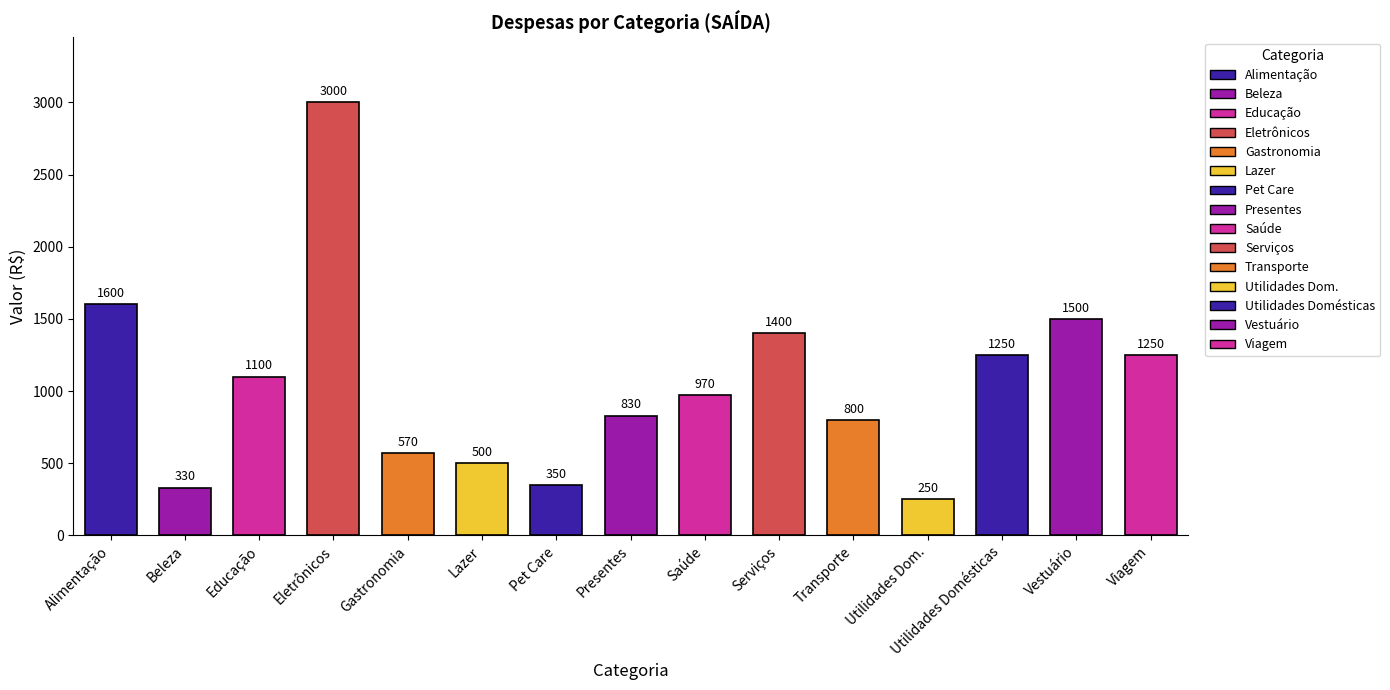

How many categories are shown in the chart?

15